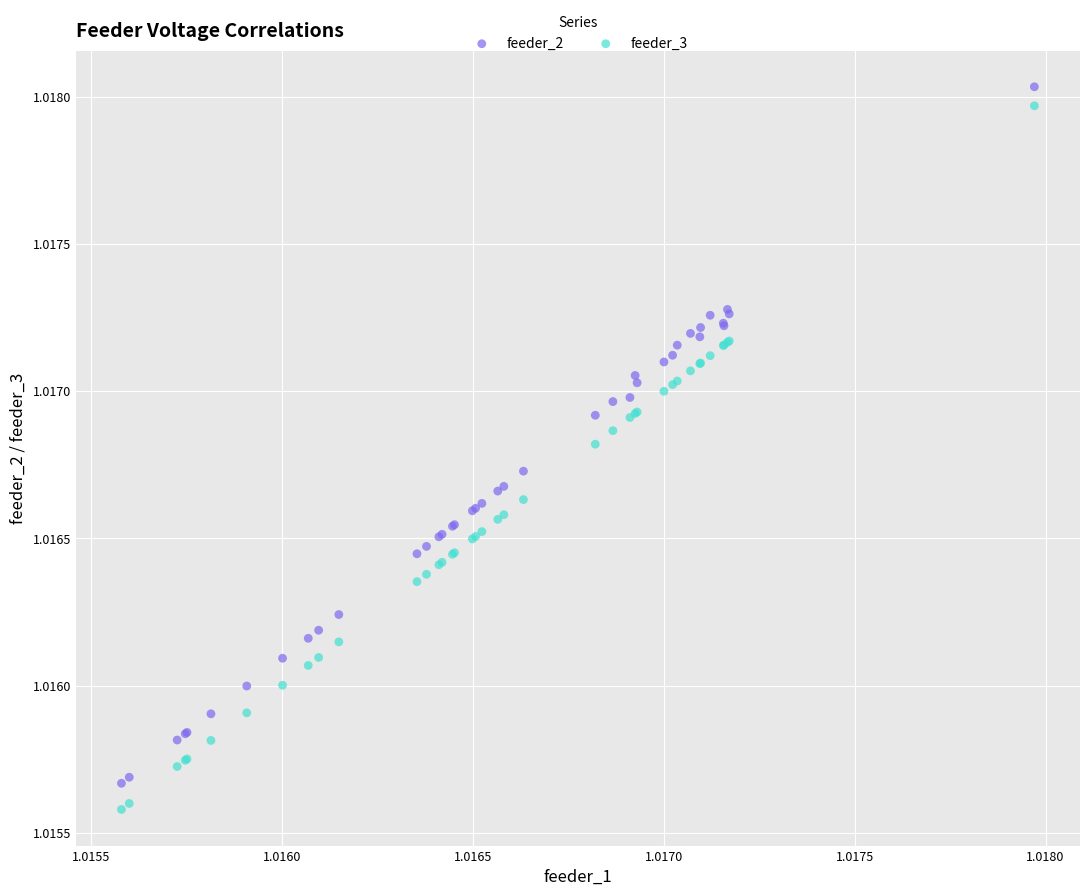

Which series has the widest spread of Y values?

feeder_3